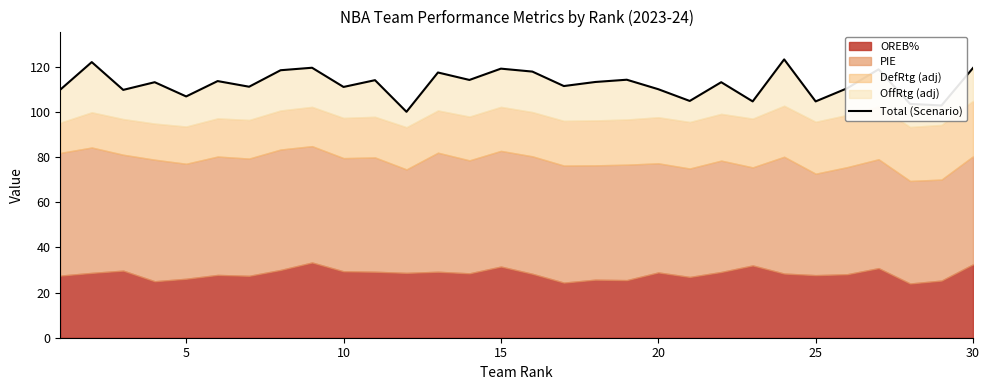

How many lines are shown in the chart?

1